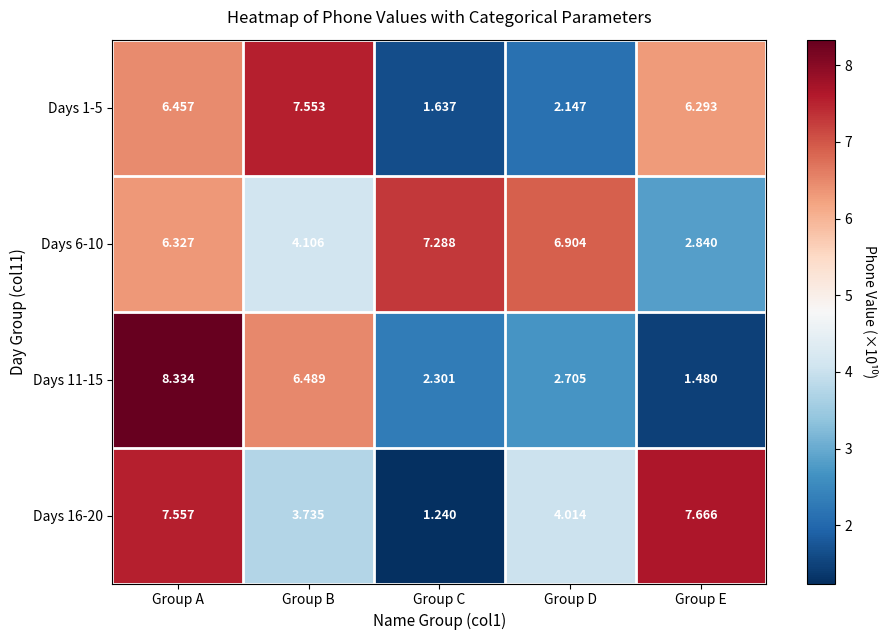

List the labels in order of Days 6-10 value, smallest first.

Group E, Group B, Group A, Group D, Group C